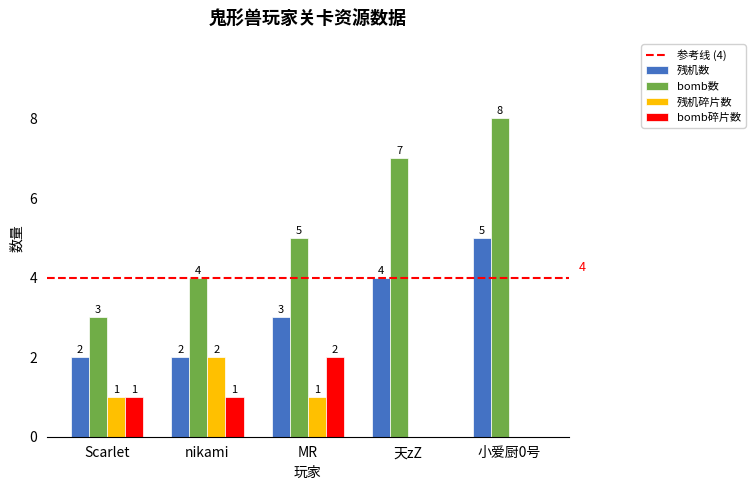

What is the sum of the 残机数 values at Scarlet and MR?

5